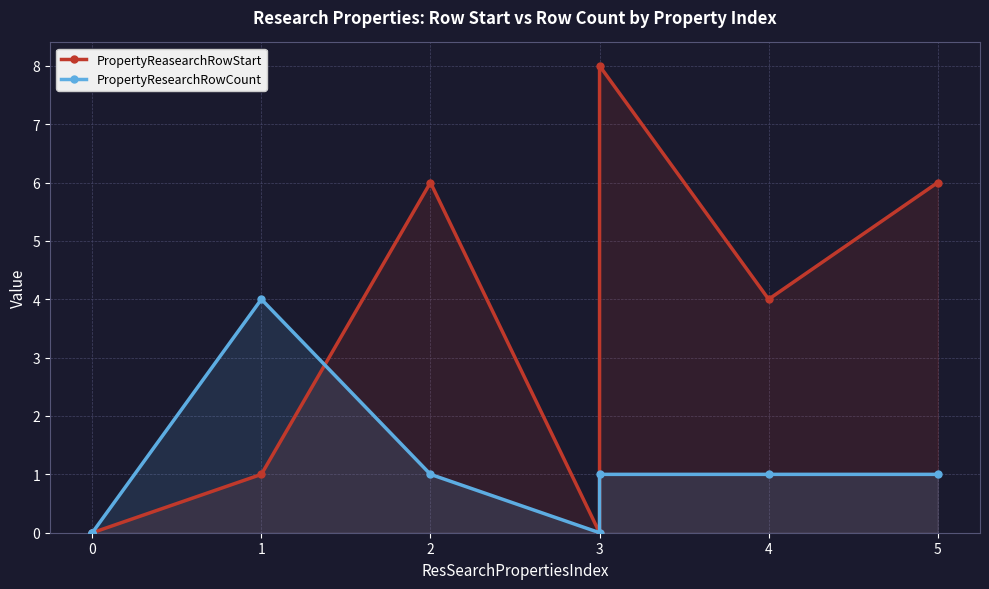

Which series ends up on top after the final intersection of PropertyReasearchRowStart and PropertyResearchRowCount?

PropertyReasearchRowStart